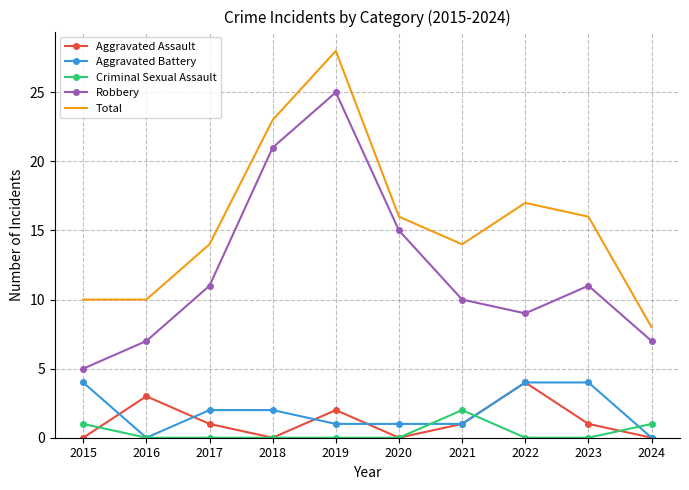

In Total, how many points are higher than both neighbors (excluding endpoints)?

2